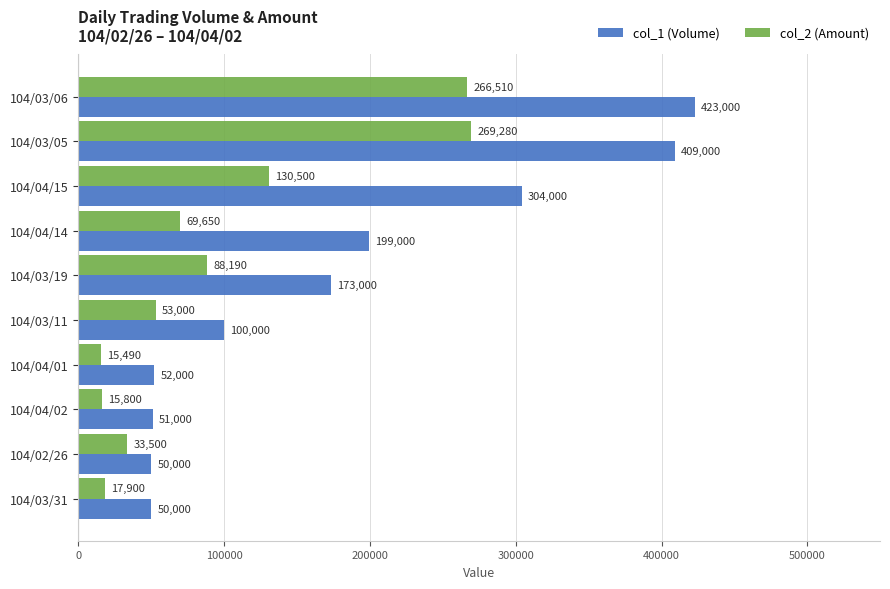

At how many categories does at least one series exceed 126020?

5